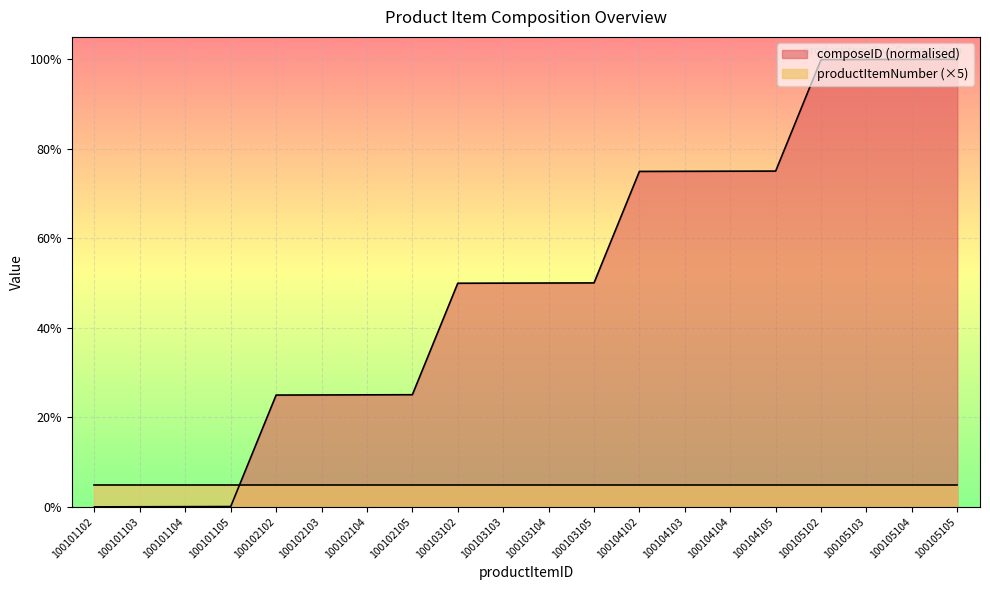

Does the chart display data point markers on the line(s)?

No